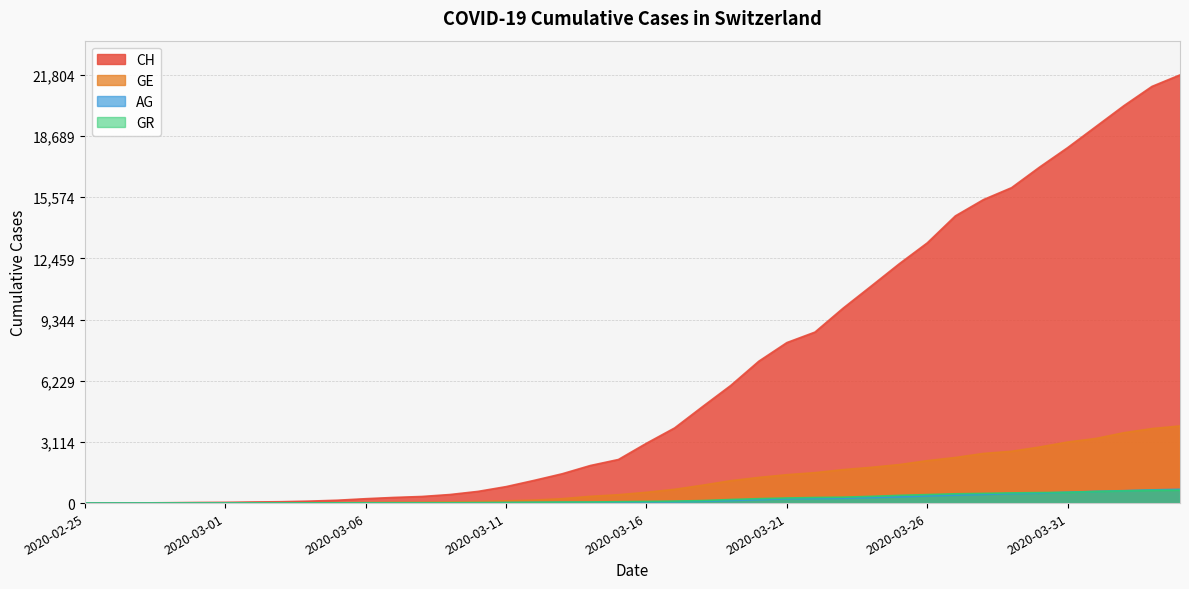

Which series changed the most between 2020-03-23 and 2020-04-01?

CH